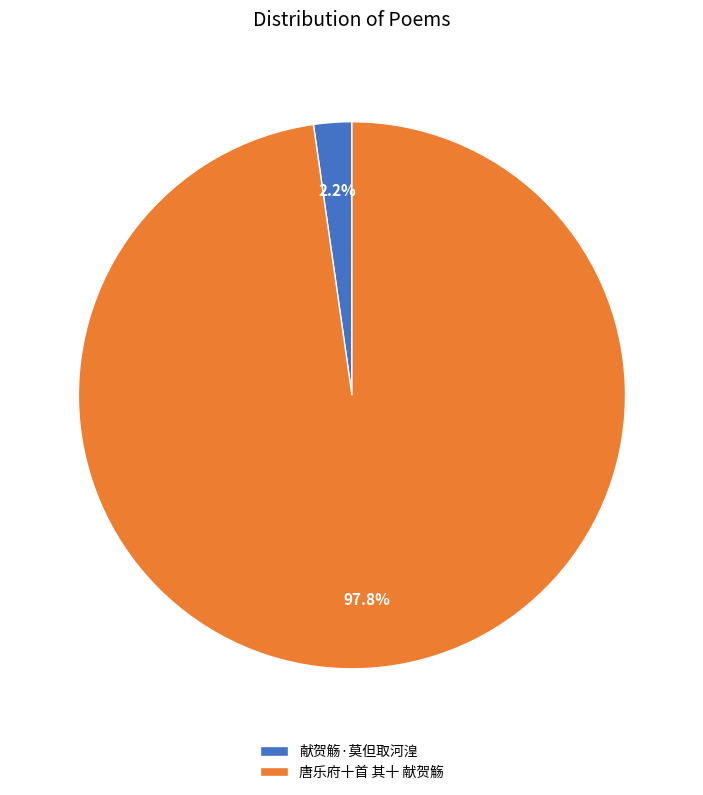

Does 唐乐府十首 其十 献贺觞 represent more than half of the total?

Yes